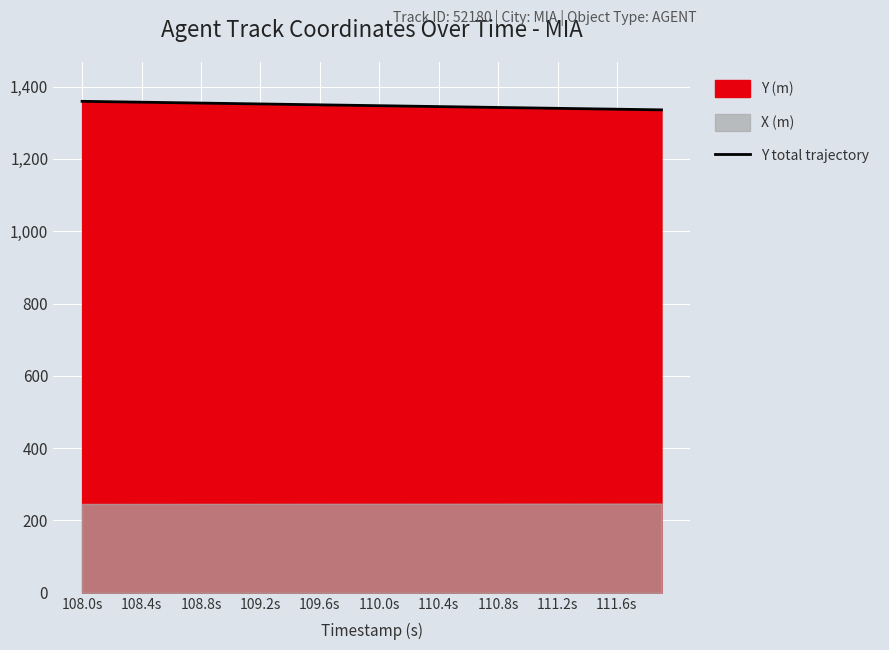

What is the maximum value for Y total trajectory?

1359.4